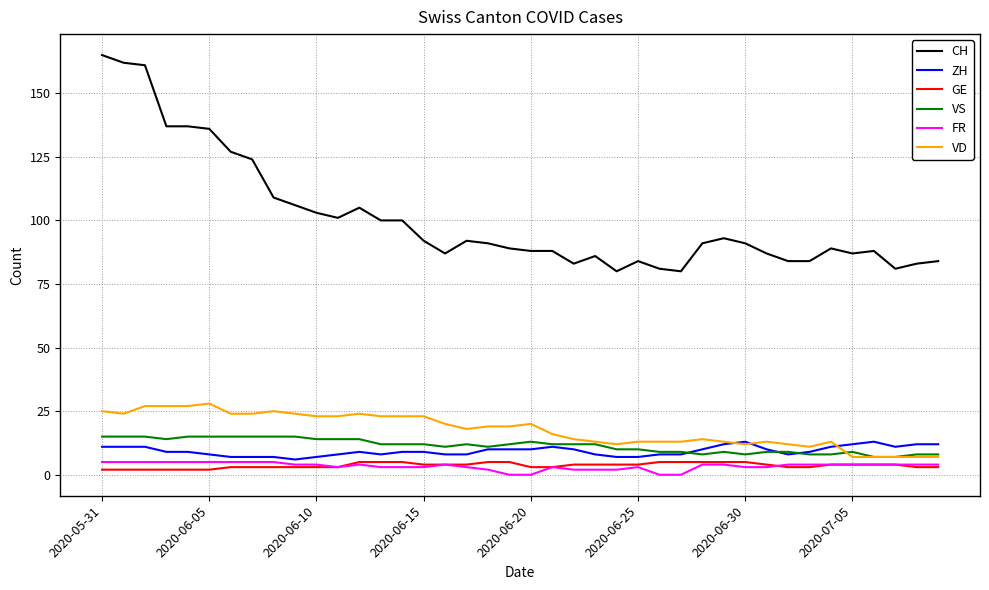

True or false: FR and VS intersect in this chart.

False